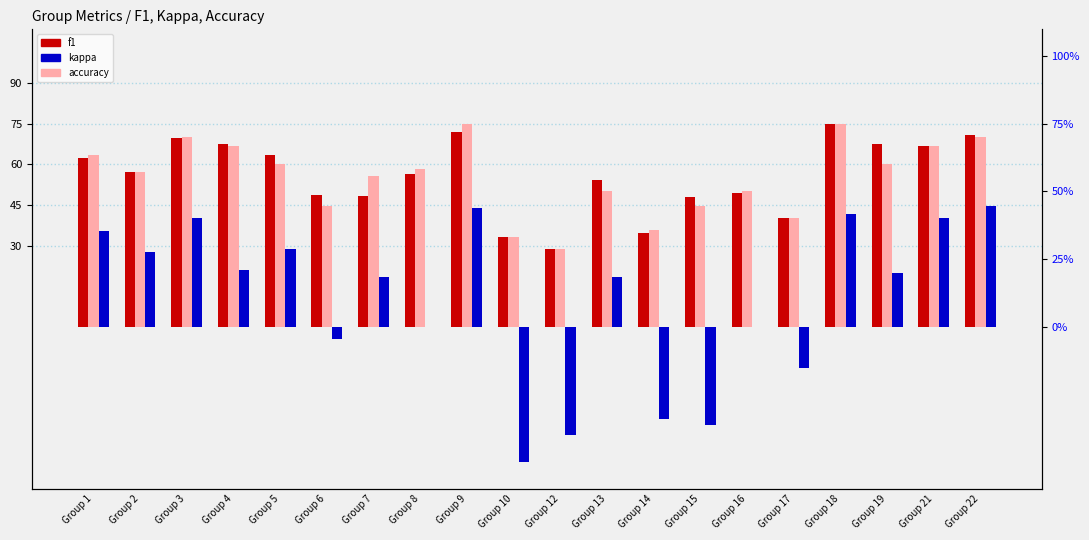

True or false: kappa has a value of 40.4 at Group 16.

False